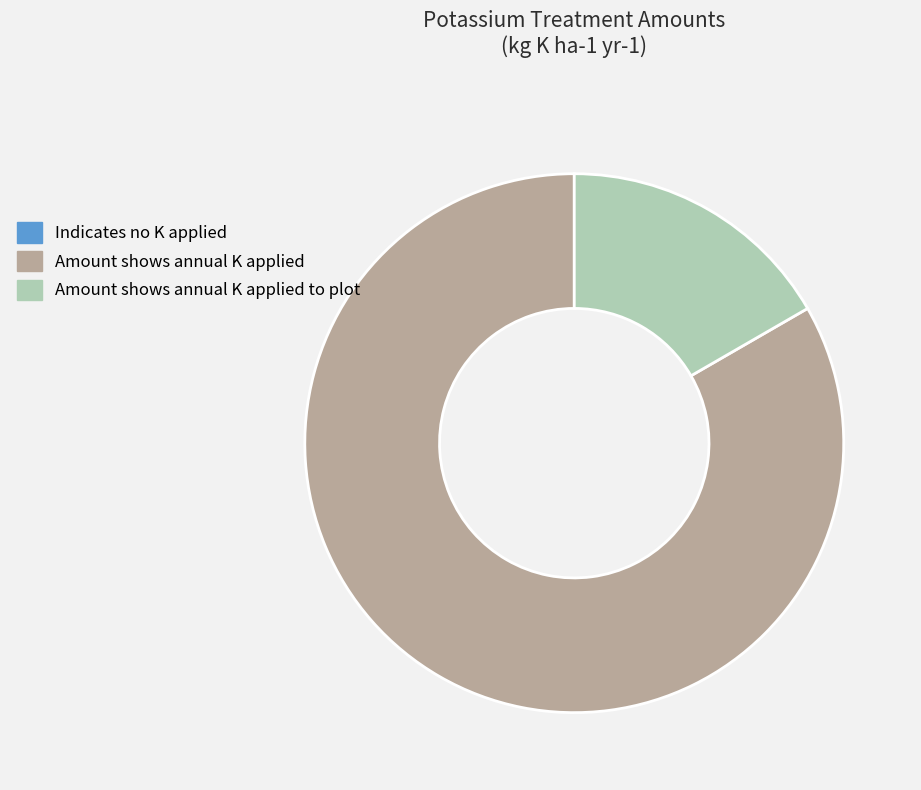

The Amount shows annual K applied slice represents 71% of the pie. True or false?

False